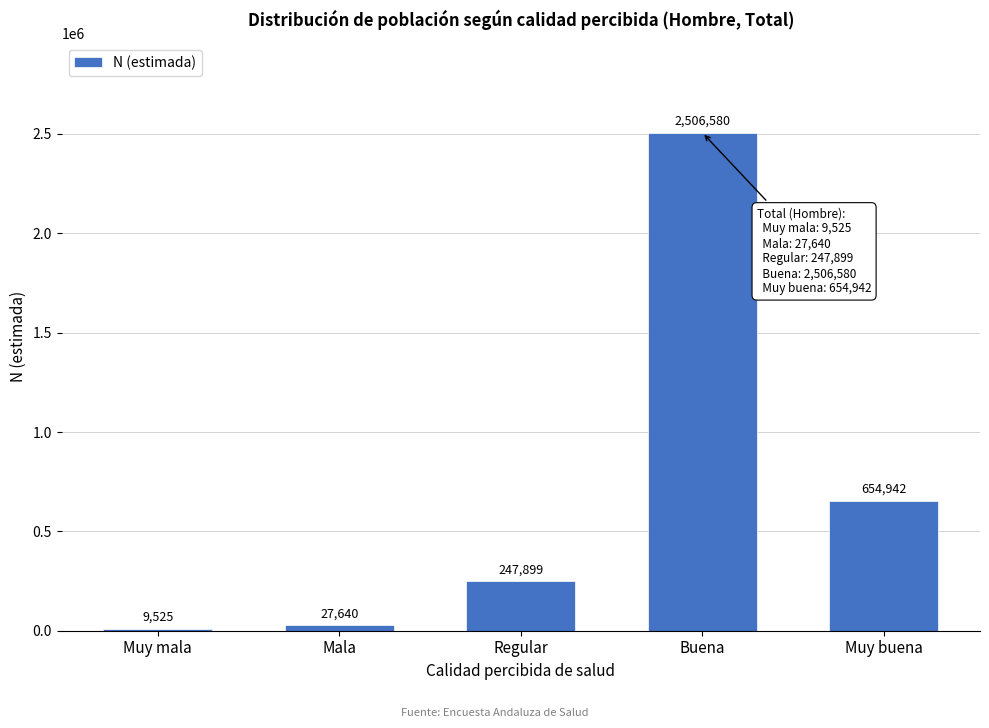

Reading left to right, transcribe all the data shown in this chart.

Muy mala=9525	Mala=27640	Regular=247899	Buena=2506580	Muy buena=654942